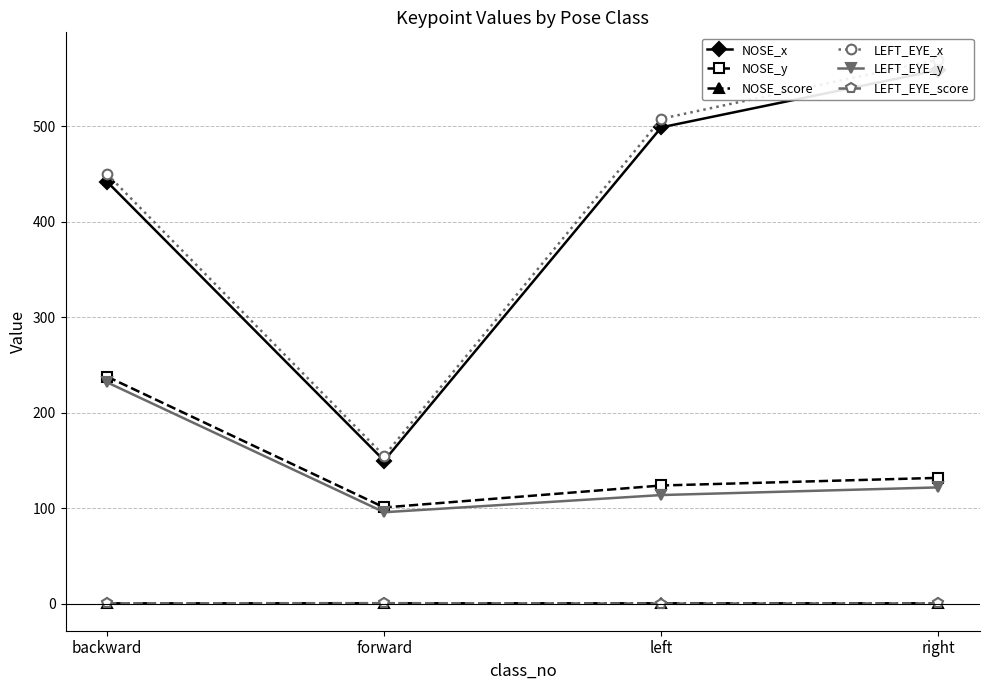

Between right and backward, which is larger?

right